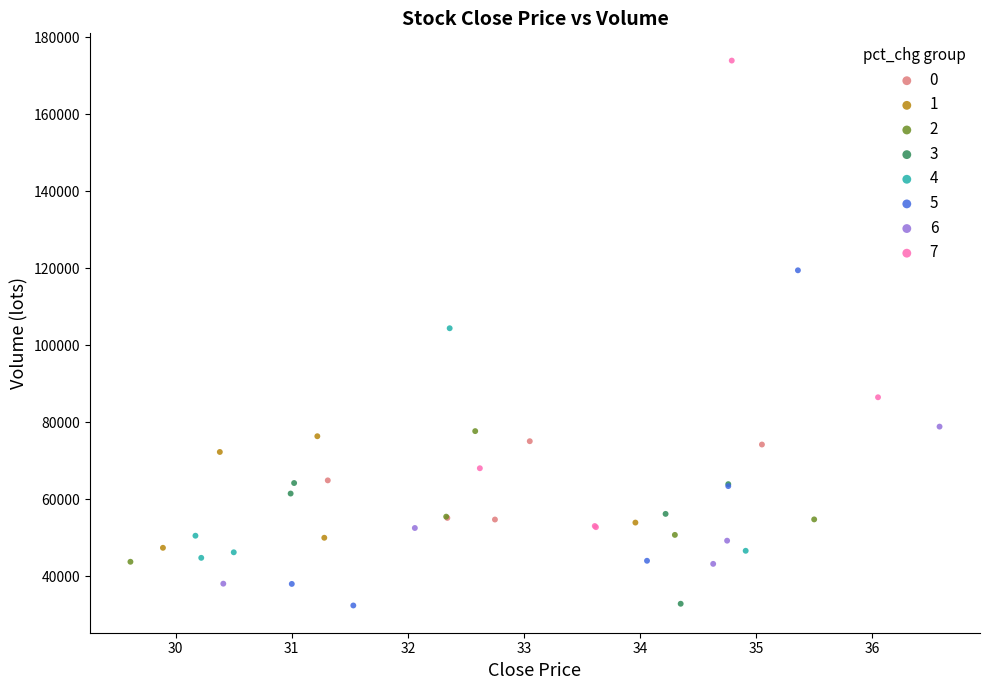

Which series contains the highest Y value?

7